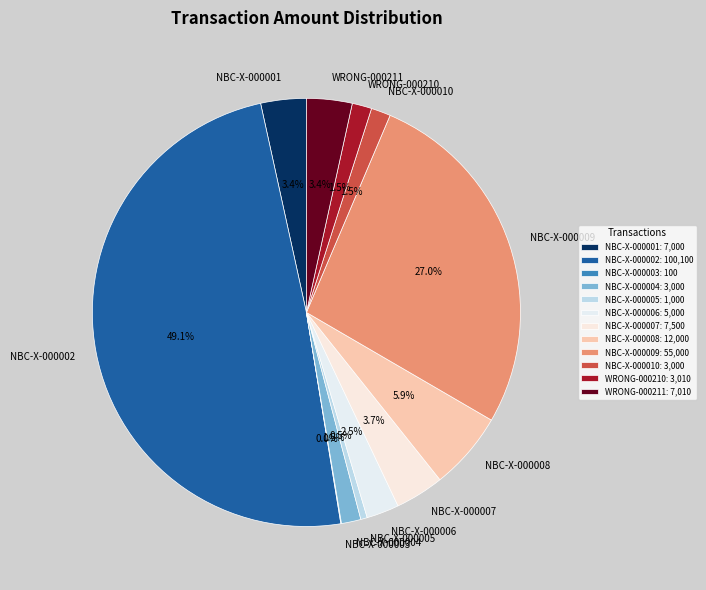

Combined, do NBC-X-000007 and NBC-X-000006 account for over 50%?

No